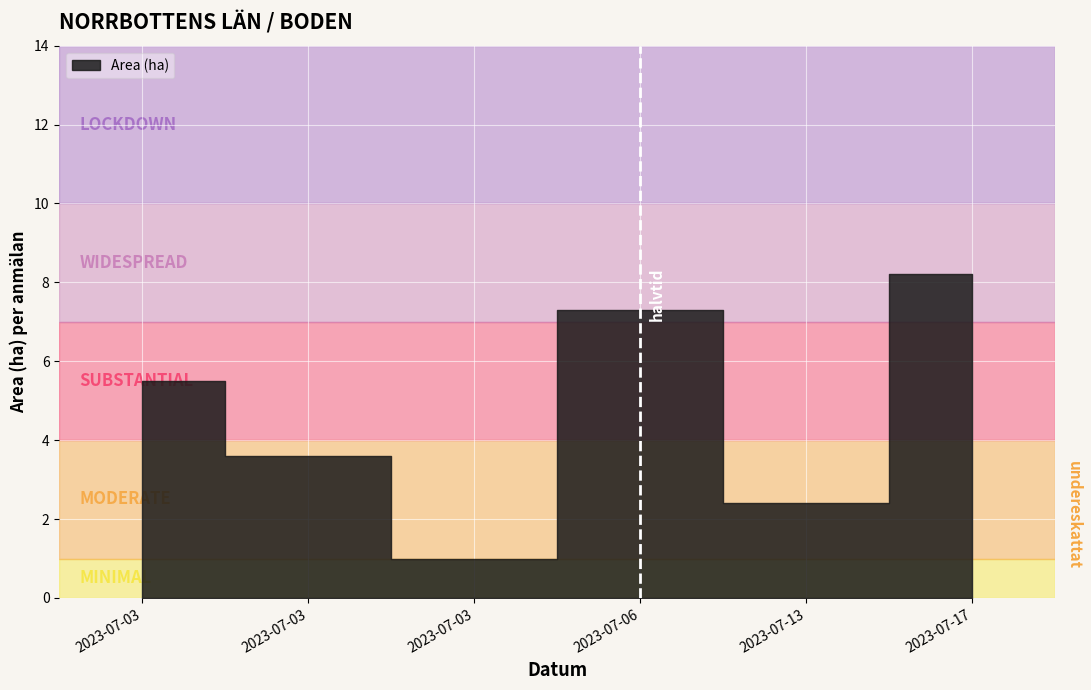

True or false: EN and Area (ha) cross at least once.

False